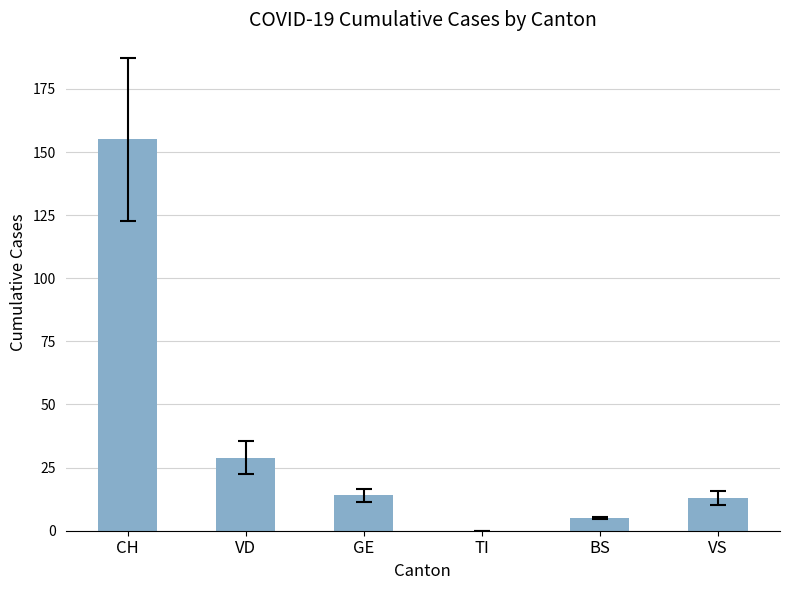

Which has a higher value, CH or VS?

CH